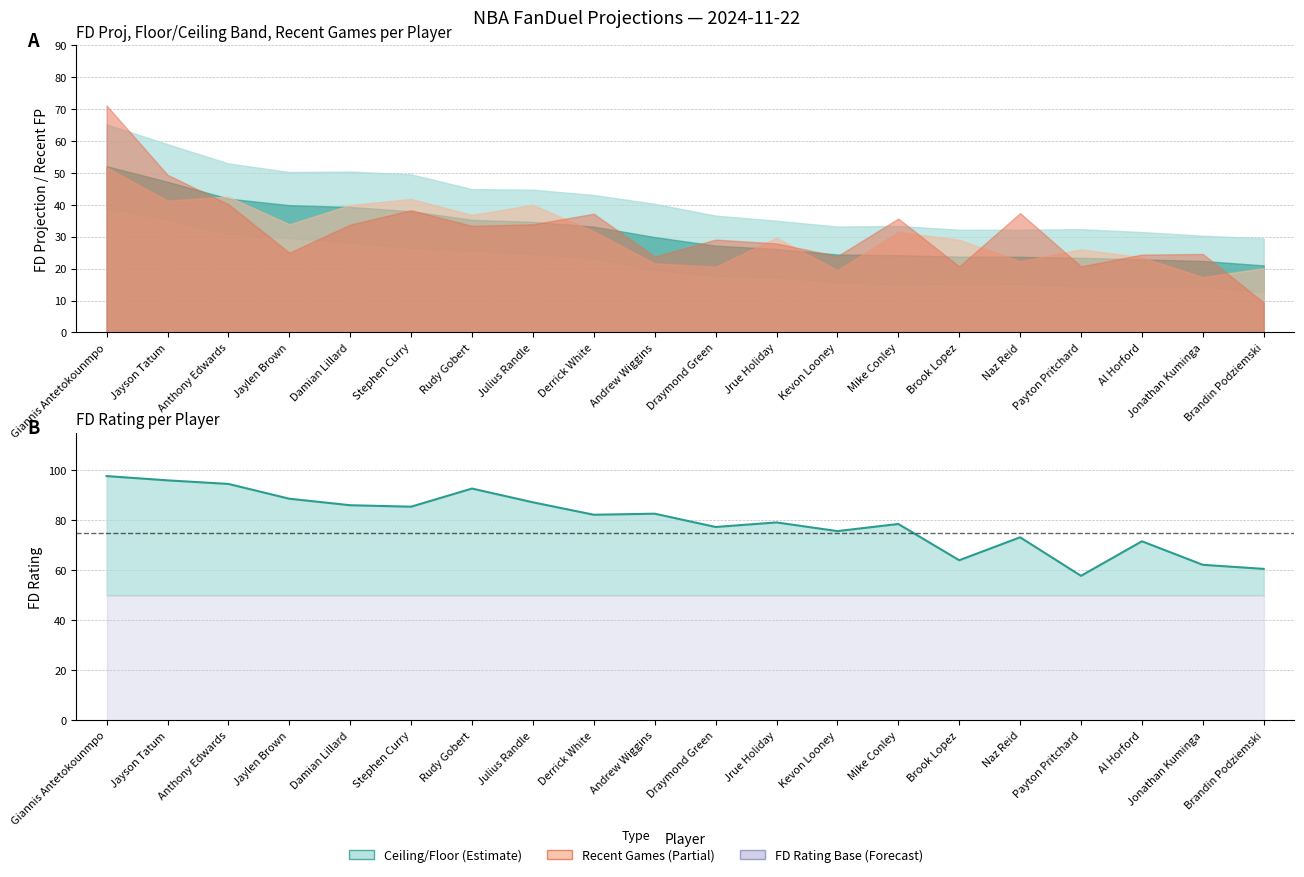

How many data points are above 82?

10